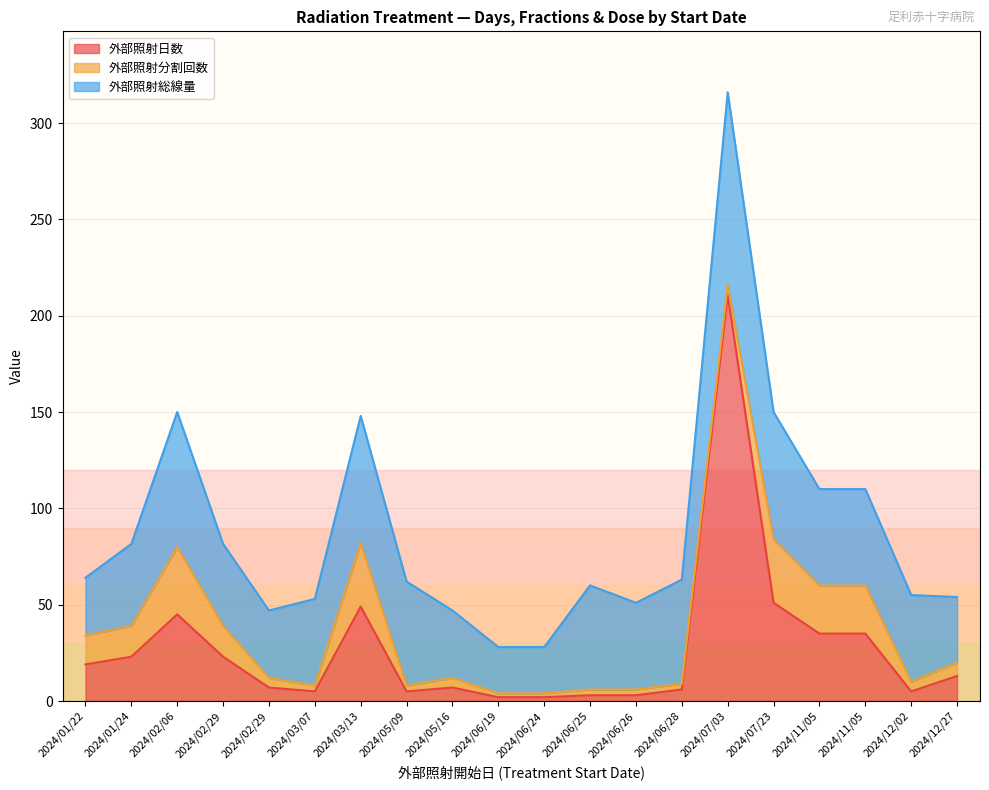

Does the chart have visible grid lines?

Yes